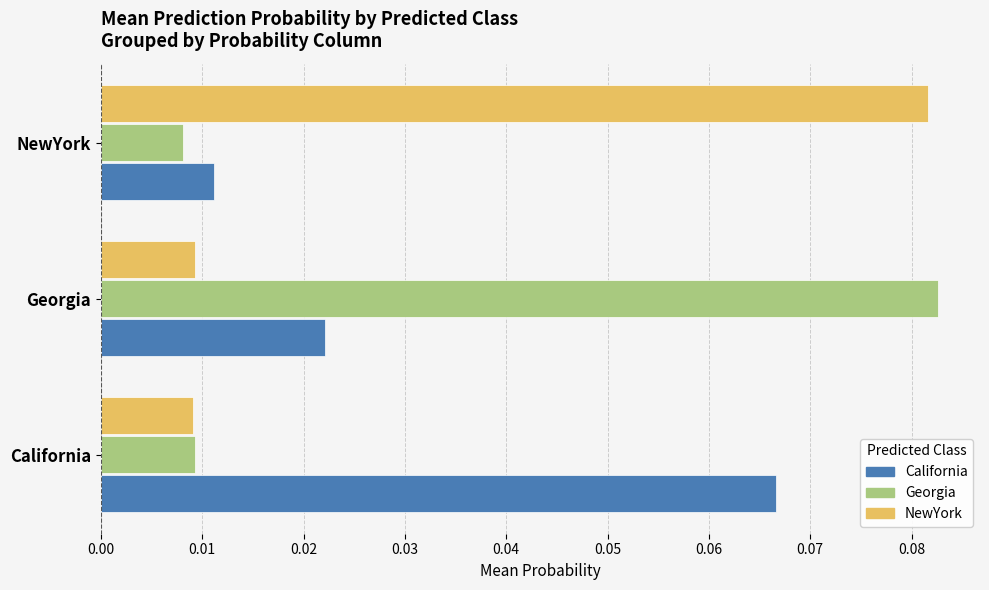

Which category has the lowest value in the Georgia series?

NewYork